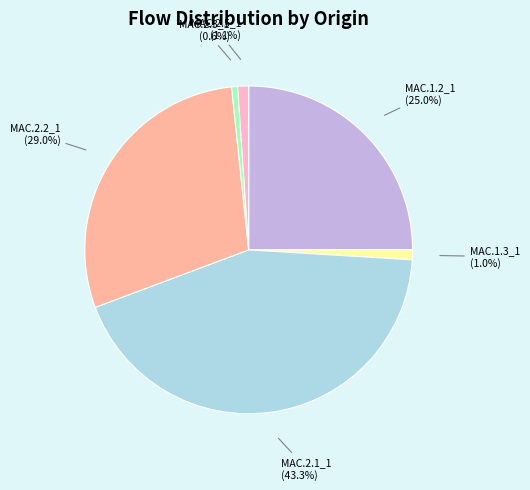

Is there any slice that represents more than half of the pie?

No